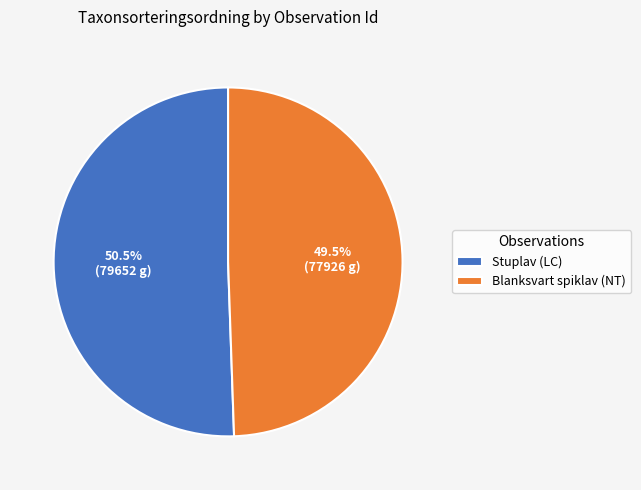

Which slice is the smallest?

Blanksvart spiklav (NT)